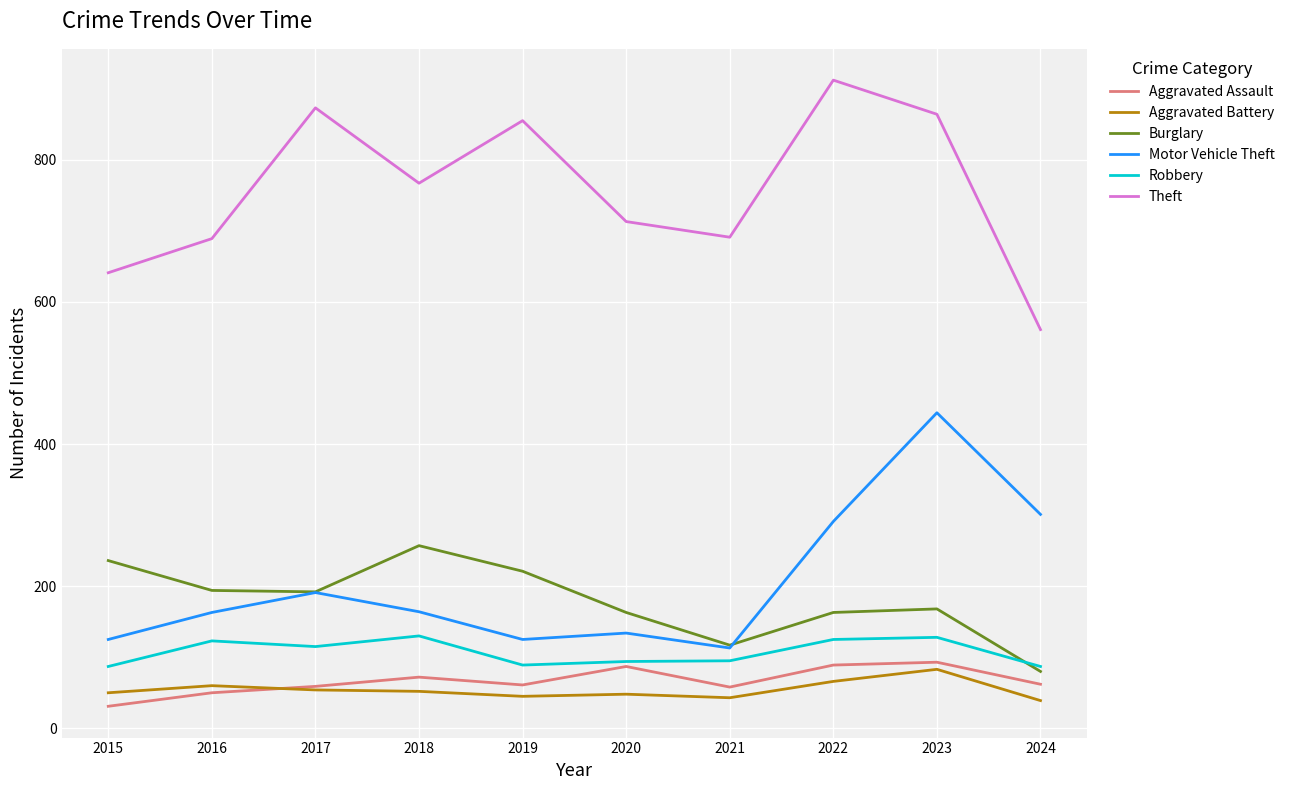

Which series has the widest spread of values?

Theft